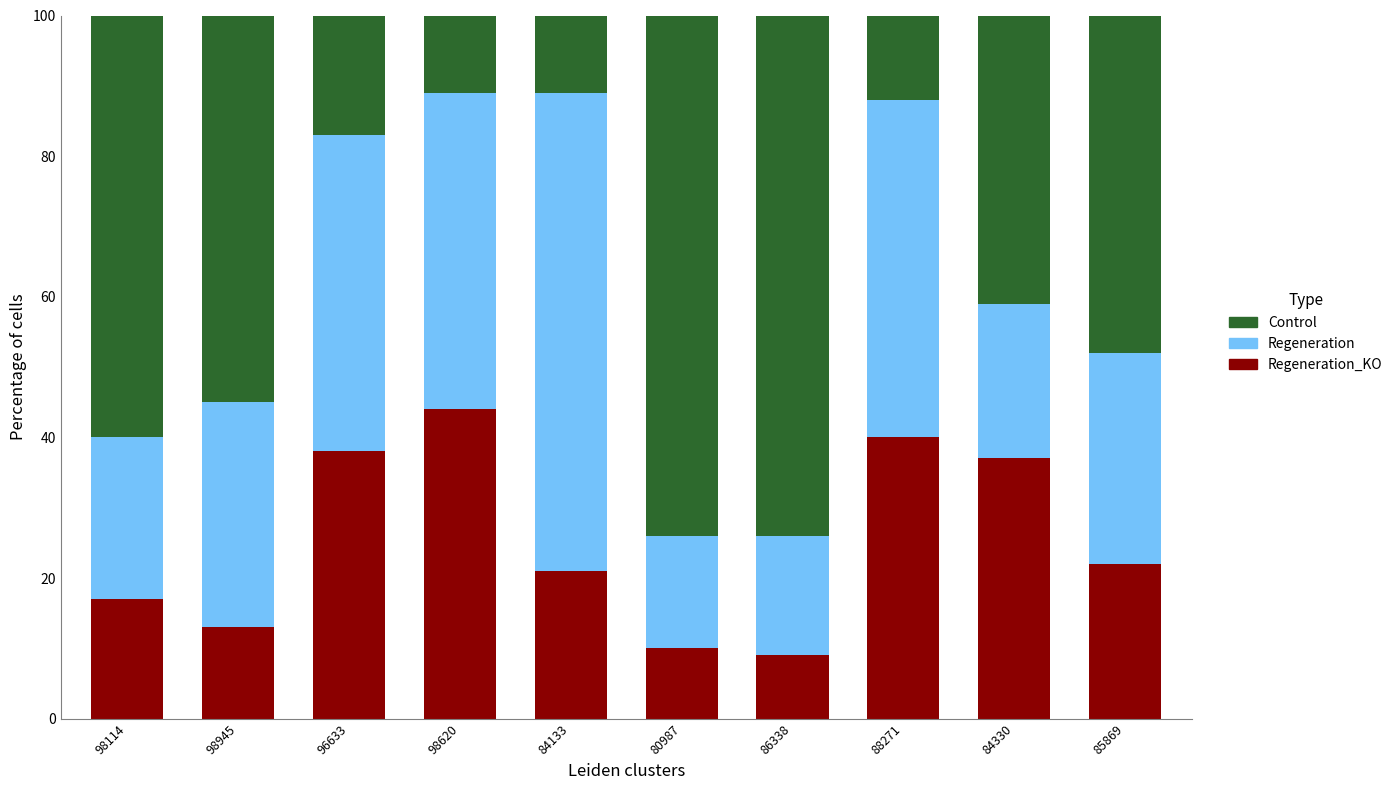

What is the total value across all series at 85869?

100